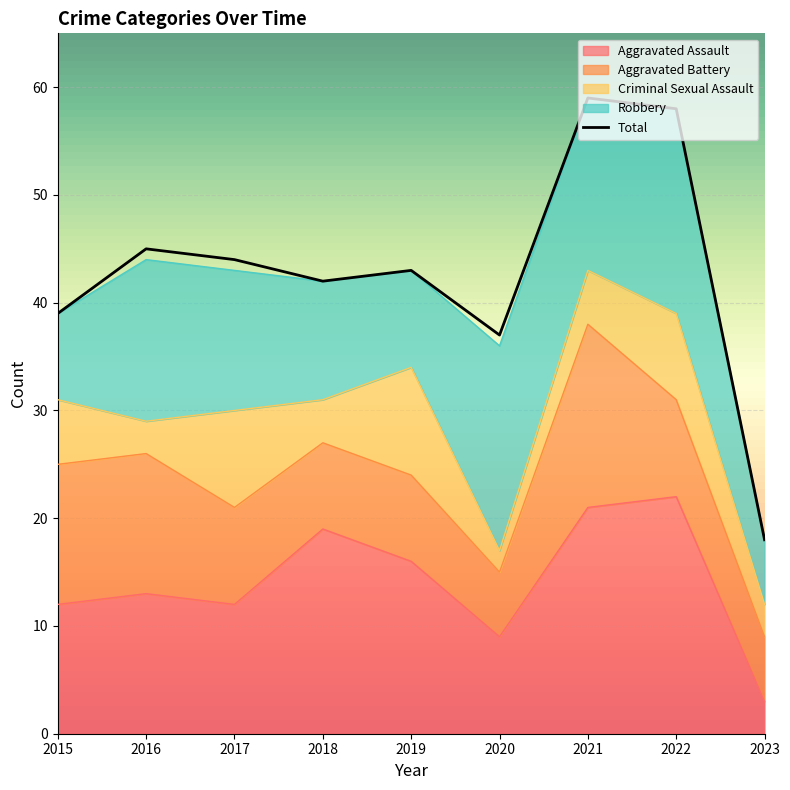

Reading right to left, extract all data points from this chart.

Aggravated Assault: 3	22	21	9	16	19	12	13	12
Aggravated Battery: 6	9	17	6	8	8	9	13	13
Criminal Sexual Assault: 3	8	5	2	10	4	9	3	6
Robbery: 6	19	16	19	9	11	13	15	8
Total: 18	58	59	37	43	42	44	45	39